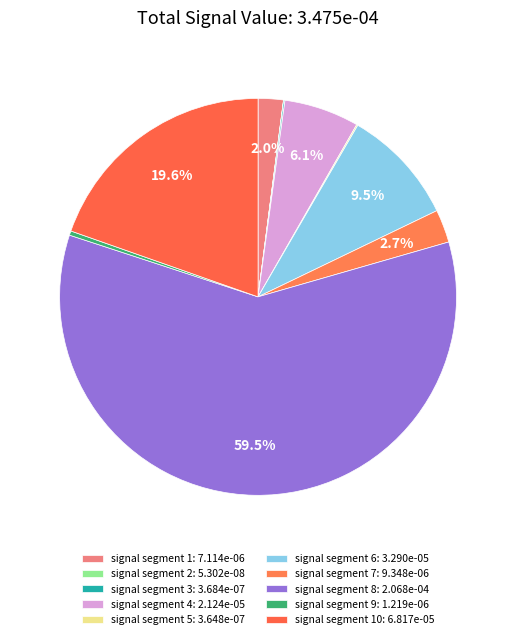

How many slices are in this pie chart?

10